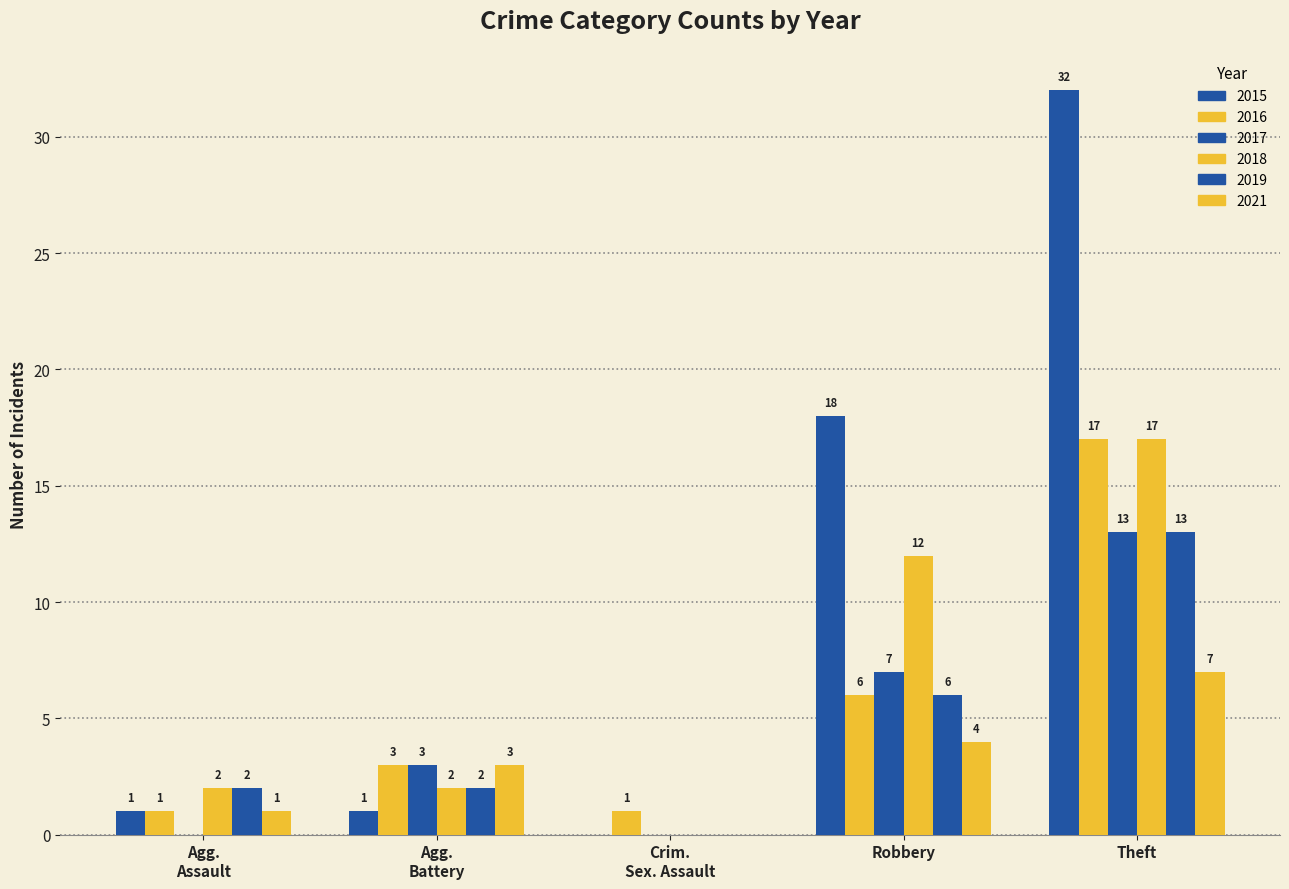

How many categories are shown in the chart?

5